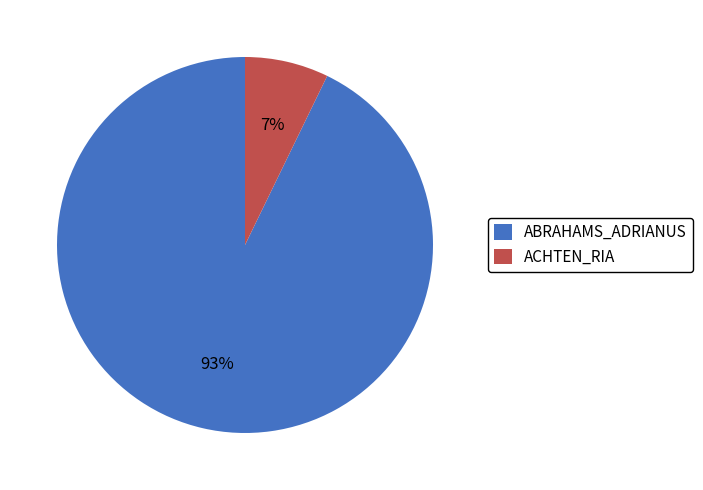

How many slices are in this pie chart?

2